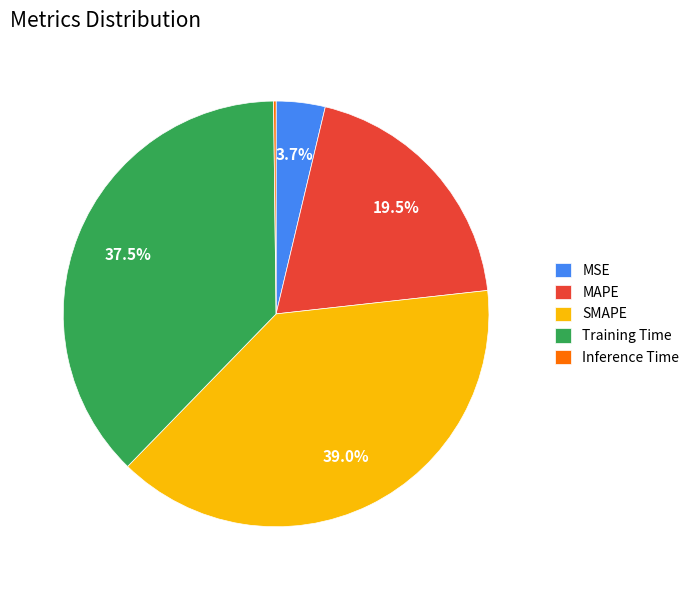

Combined, what portion of the pie is MAPE and SMAPE?

58.6%